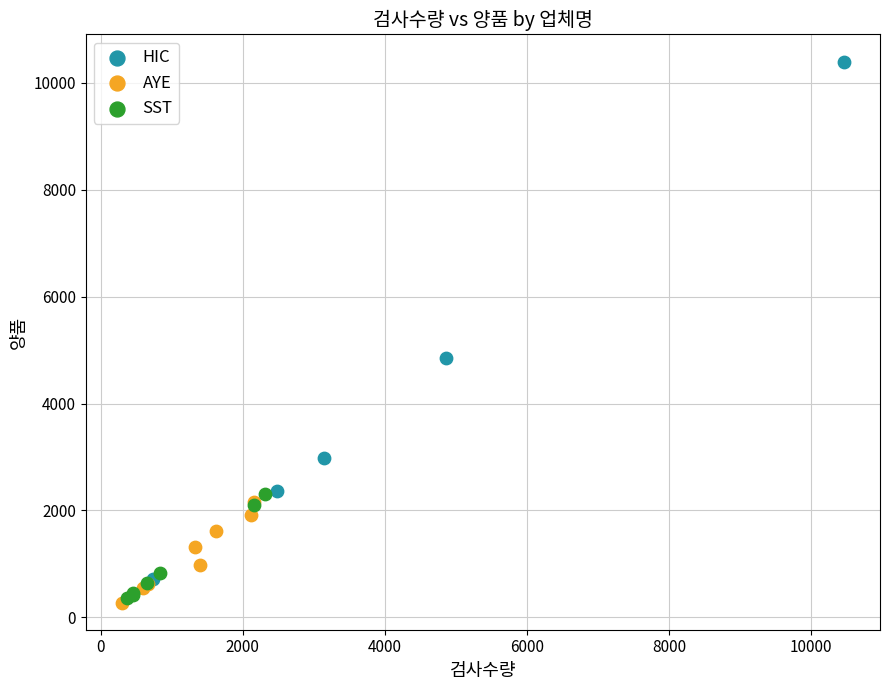

Which series has the widest spread of Y values?

HIC